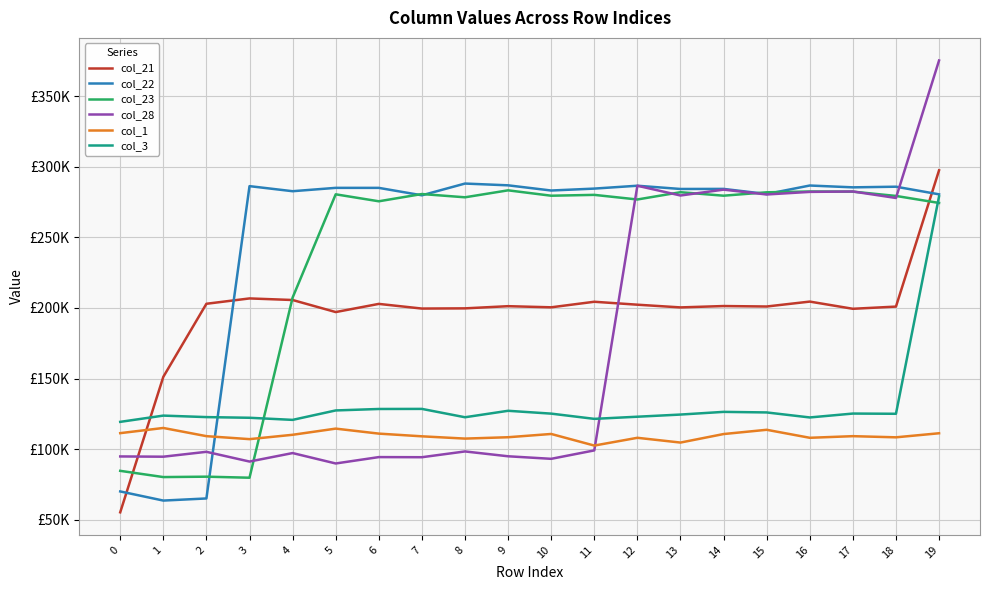

How many values in the col_1 series are below 109207?

10